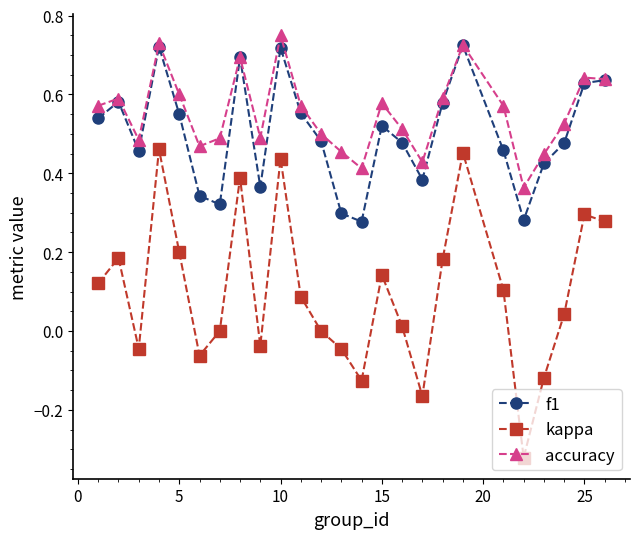

Which series has the largest total across all categories?

accuracy